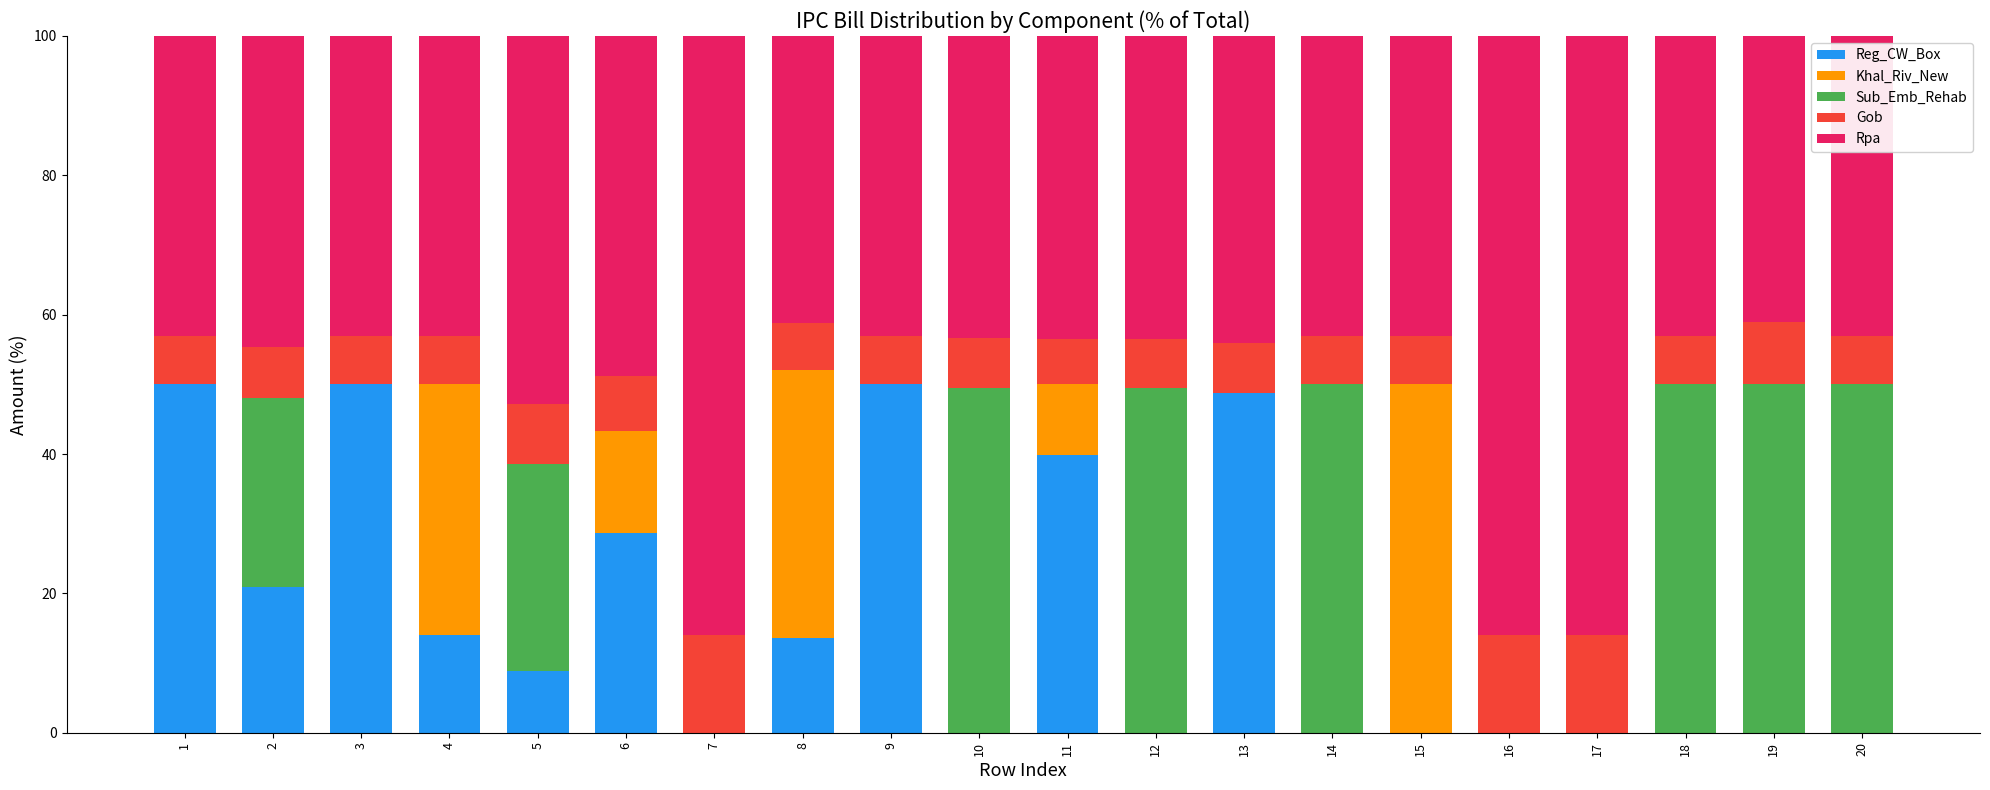

What are all the series names shown in the legend?

Reg_CW_Box, Khal_Riv_New, Sub_Emb_Rehab, Gob, Rpa